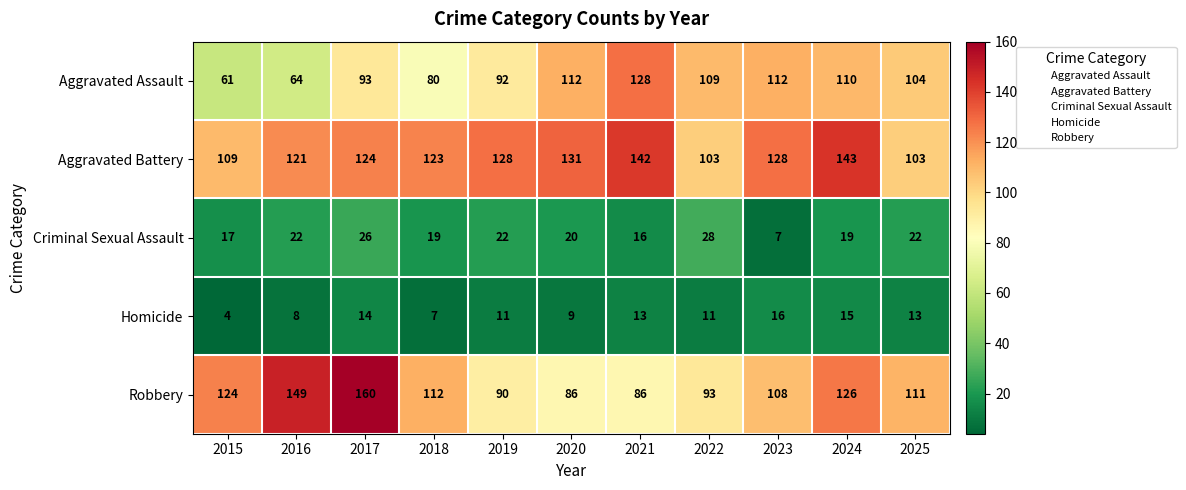

At how many categories does at least one series exceed 158?

1